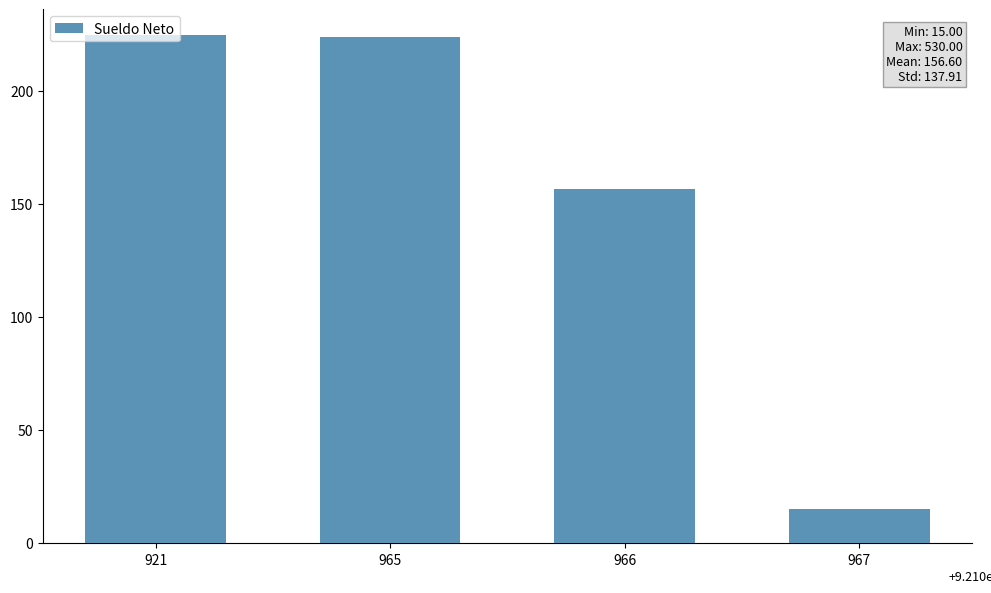

The value at 967 is 23.8. True or false?

False